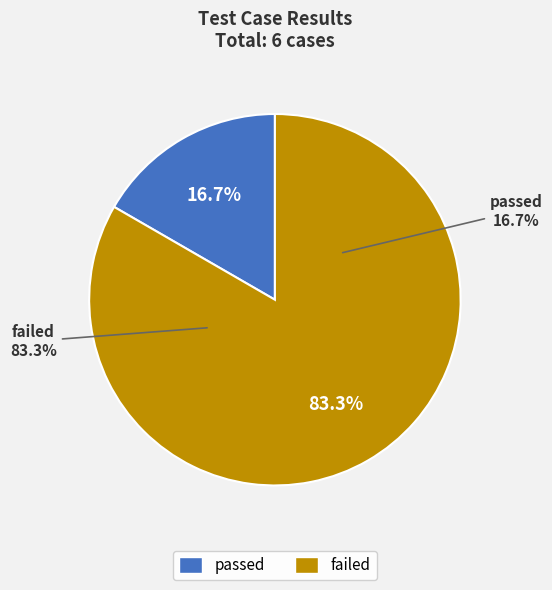

To the nearest percent, what portion does passed represent?

17%